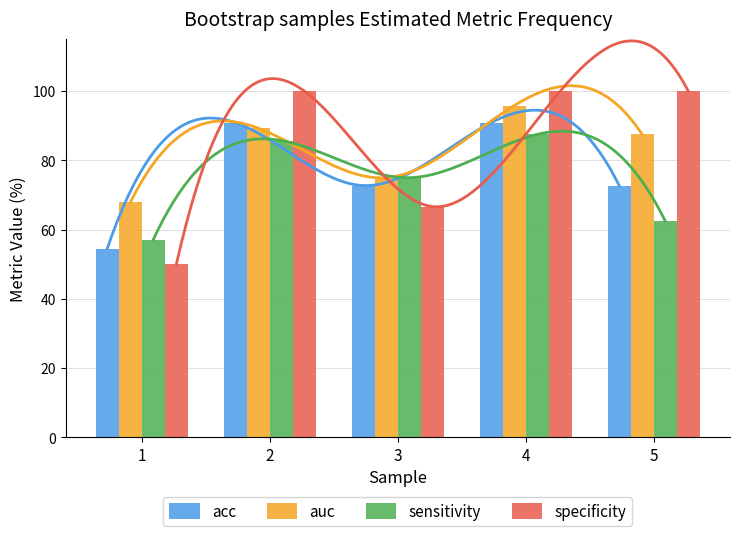

At which category does the chart reach its minimum across all series?

1